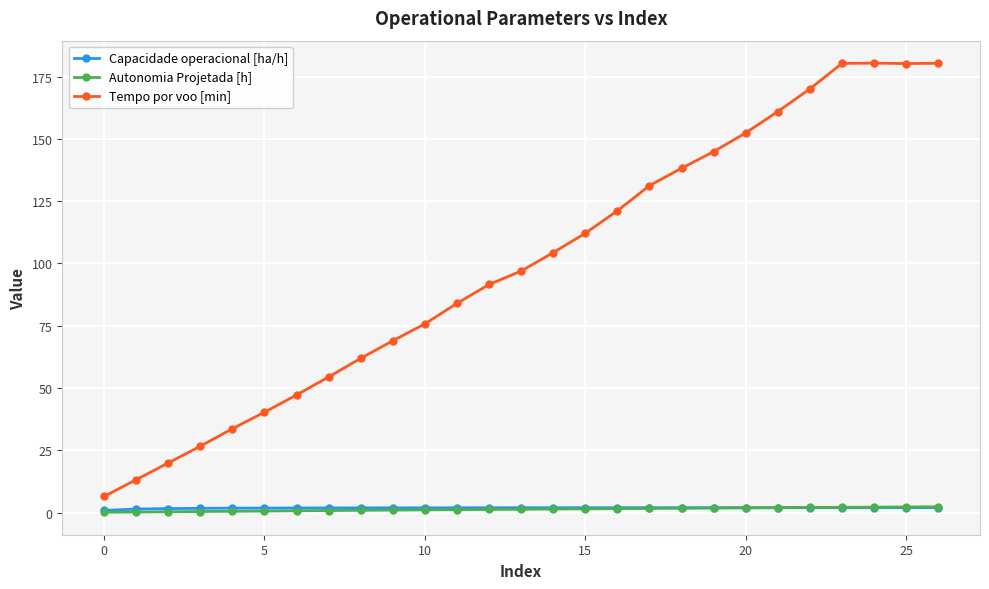

Which series has the largest total across all categories?

Tempo por voo [min]